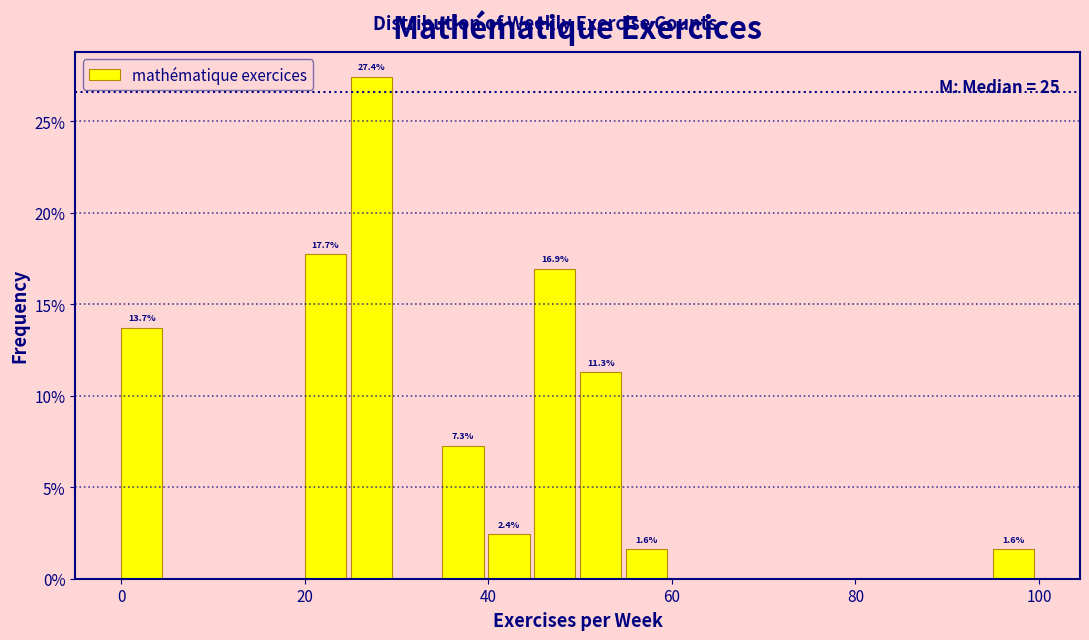

Read against the x-axis, roughly where is the centre of the tallest bar?

28